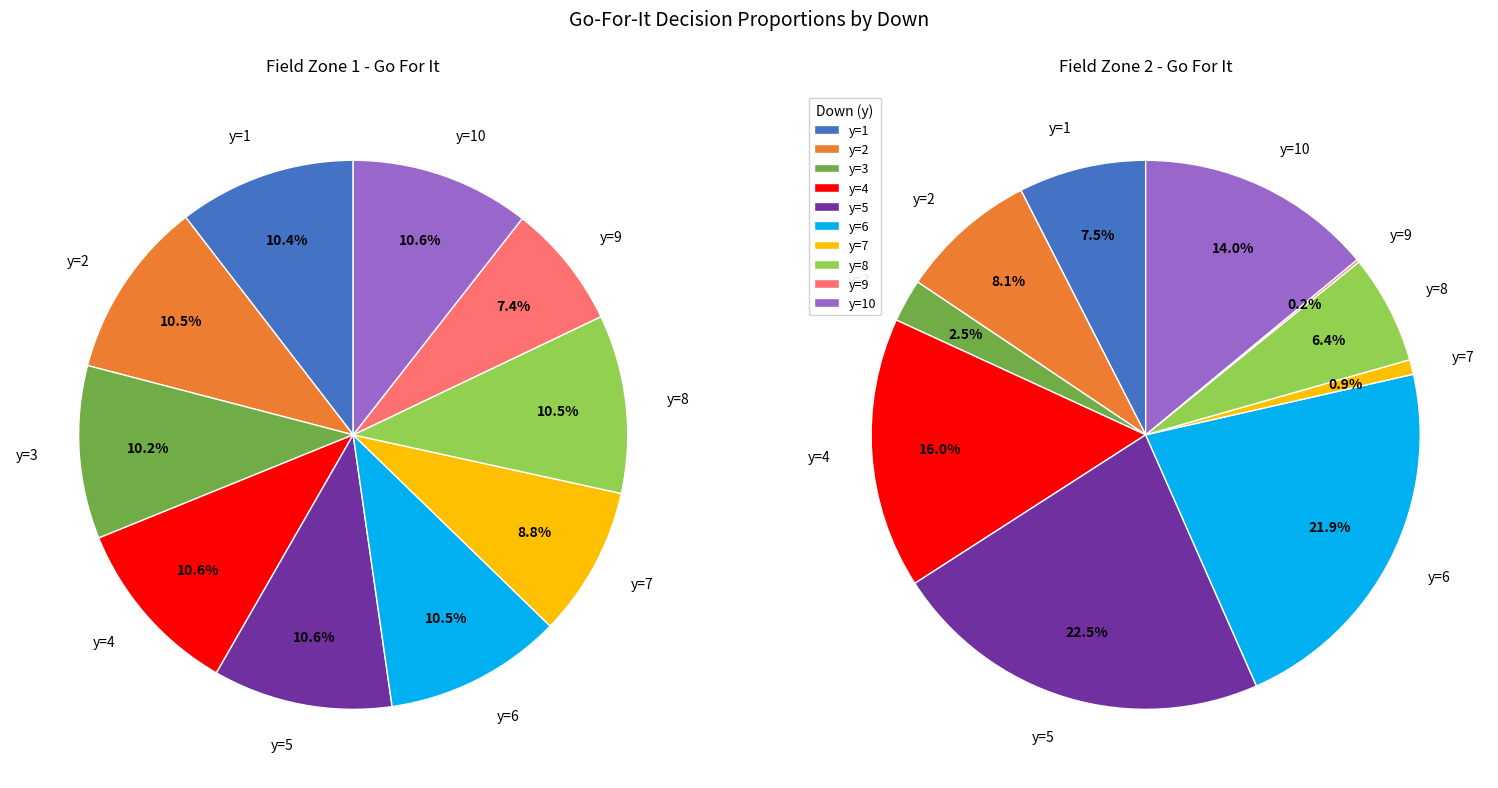

Rank the series by their maximum value, from lowest to highest.

fzone_1, fzone_2